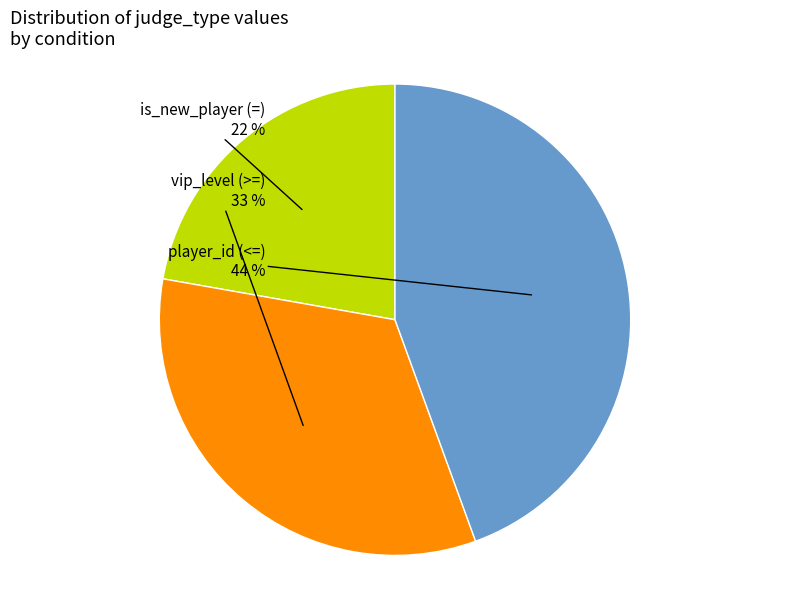

Which category has the smallest portion of the pie?

is_new_player (=)